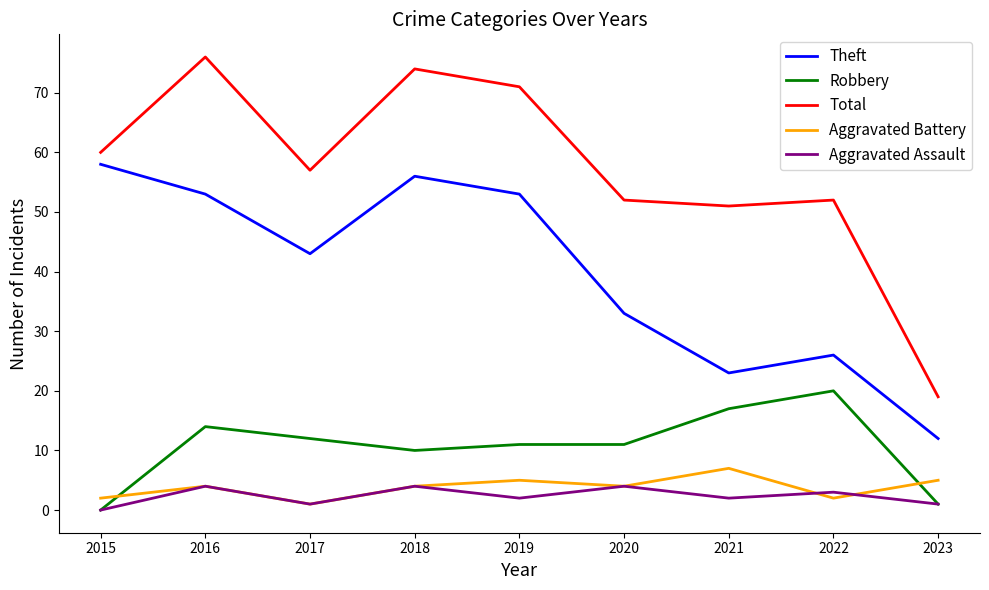

What is the average value of the Total series?

57